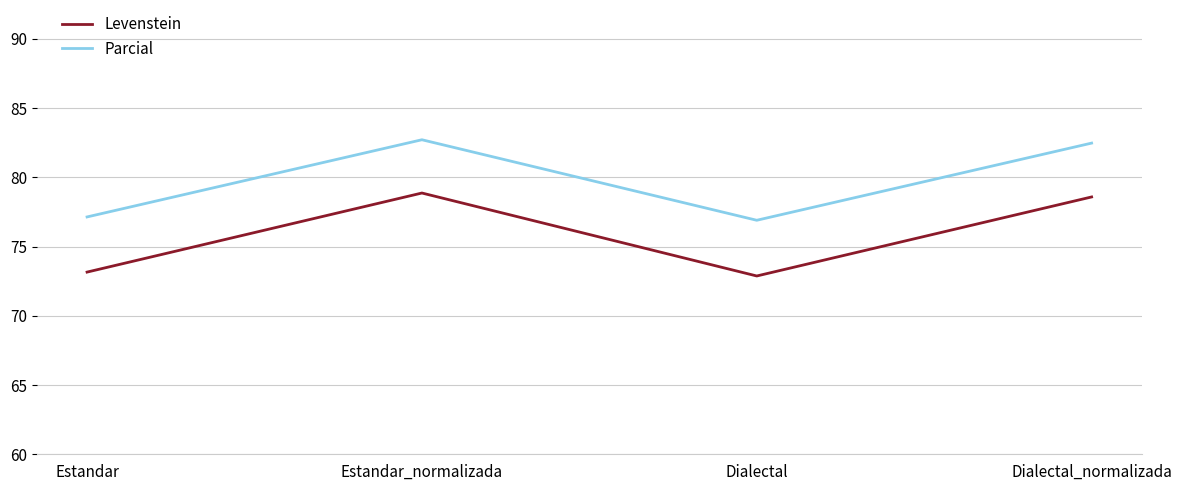

What is the sum of the Levenstein values at Dialectal_normalizada and Dialectal?

151.5